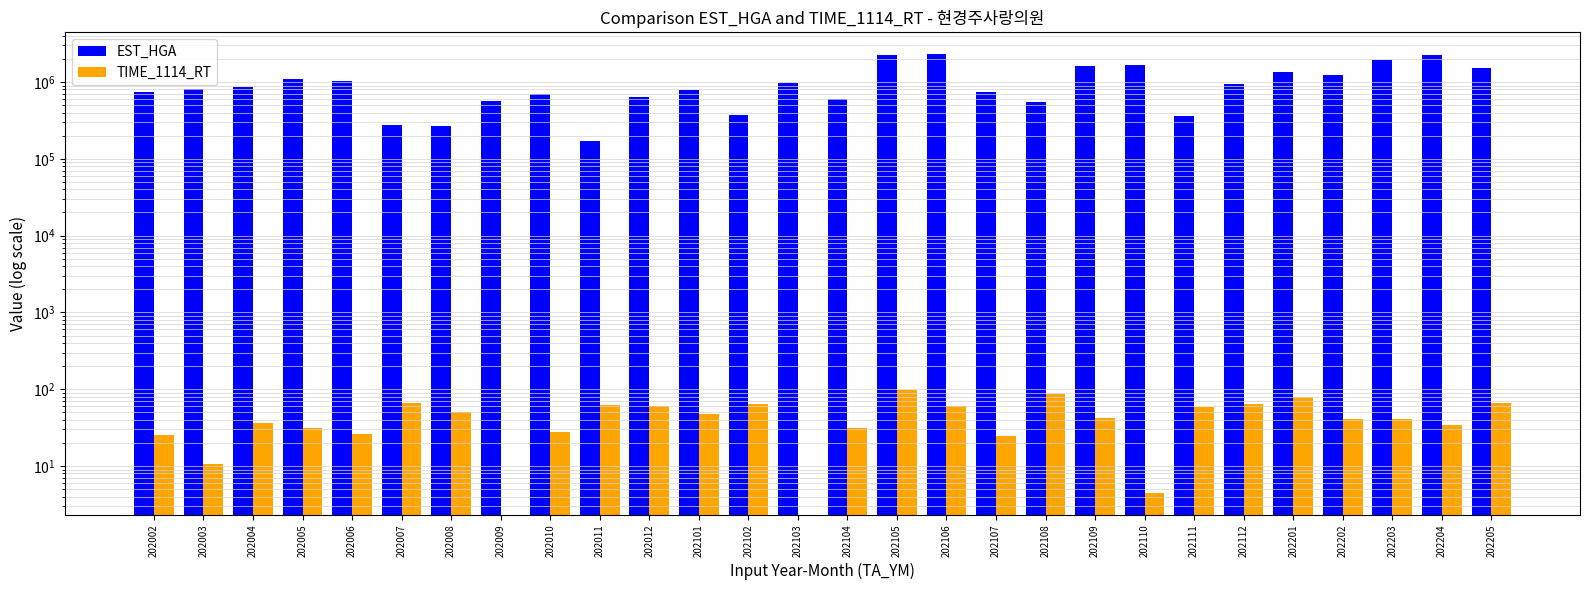

The TIME_1114_RT series shows 17.2 at 202202. True or false?

False